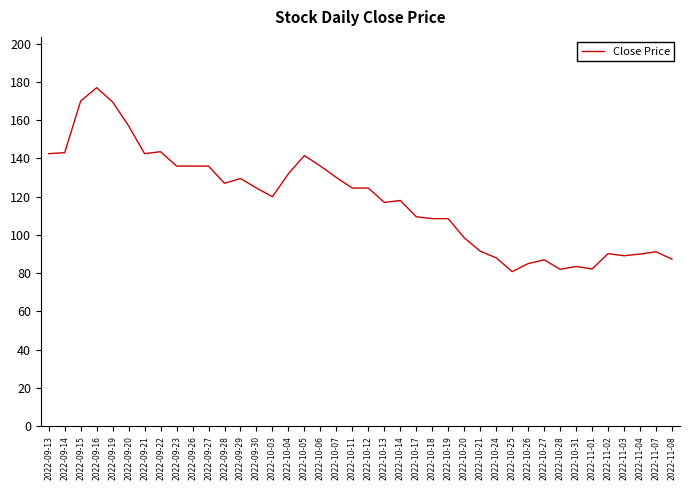

Between 2022-09-14 and 2022-11-04, which is larger?

2022-09-14